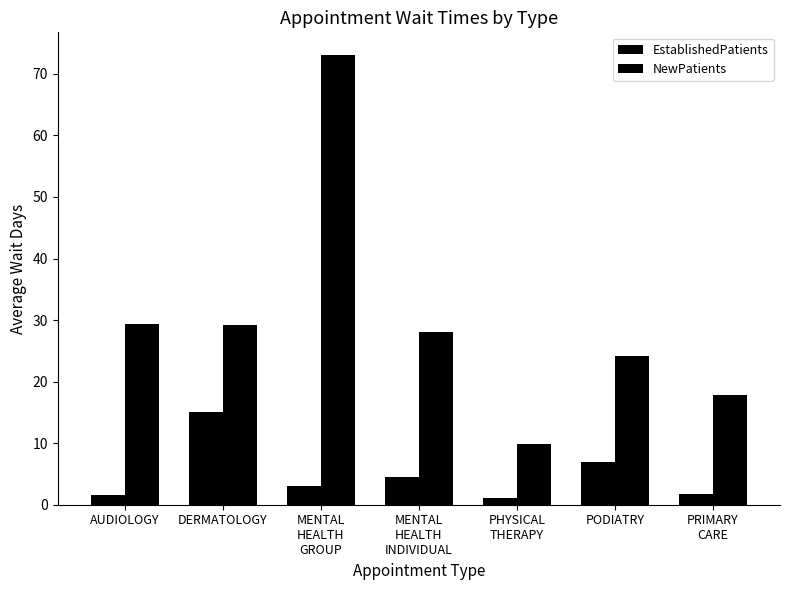

At which category is the sum across all series the highest?

MENTAL
HEALTH
GROUP